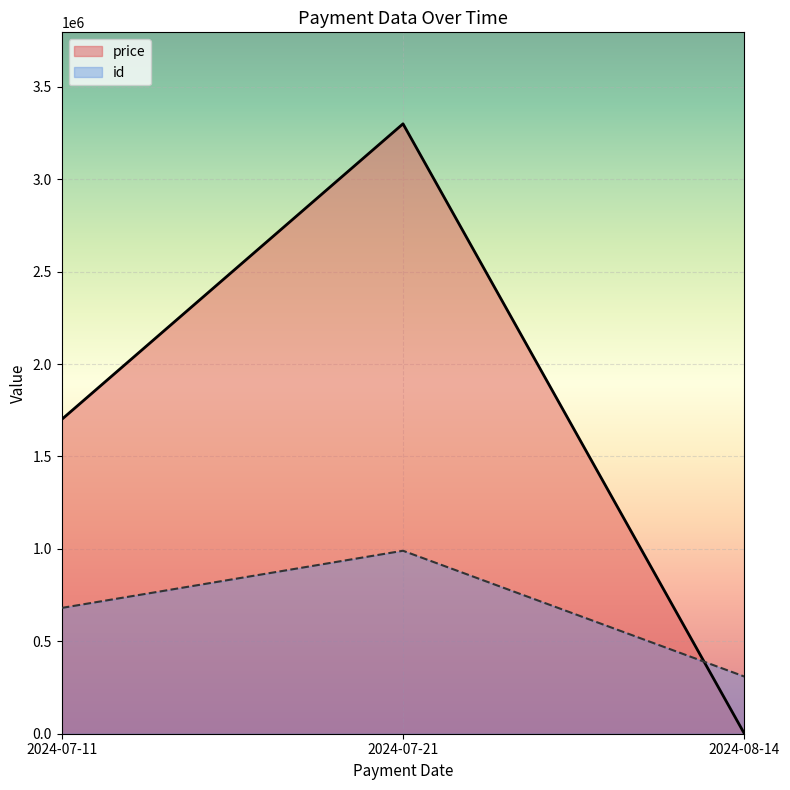

Between 2024-07-11 and 2024-07-11, which is larger?

2024-07-11